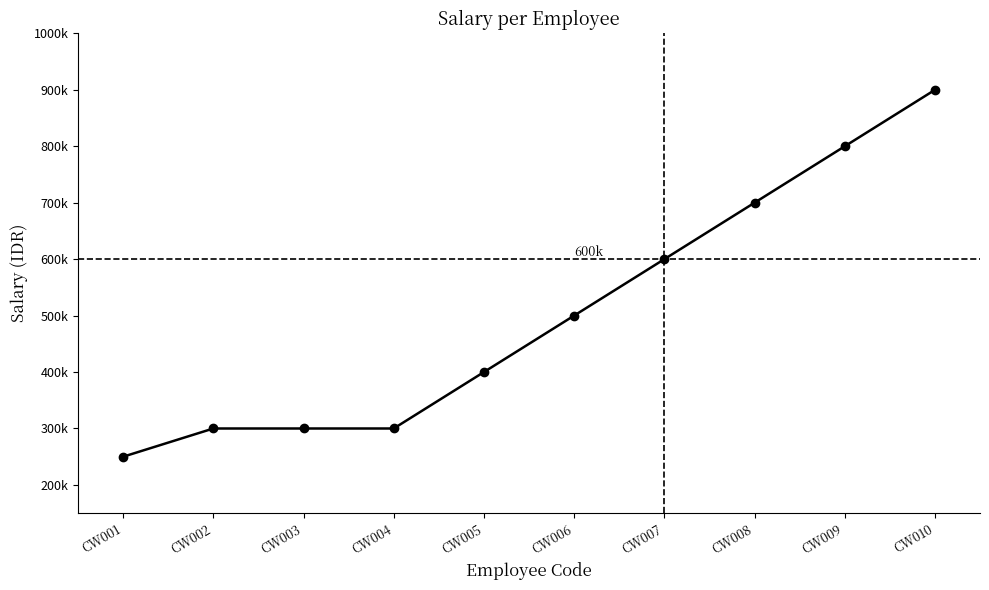

What is the ratio of the value at CW009 to the value at CW002?

2.7